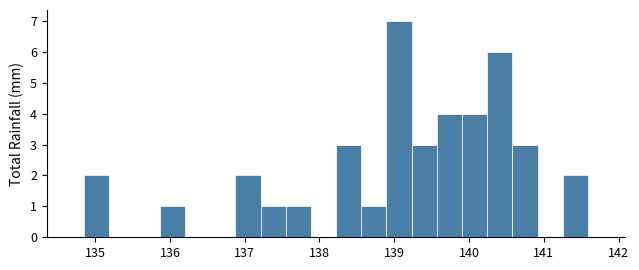

Around what value on the x-axis is the tallest bar? Give the approximate position of its centre, as read against the axis.

139.1